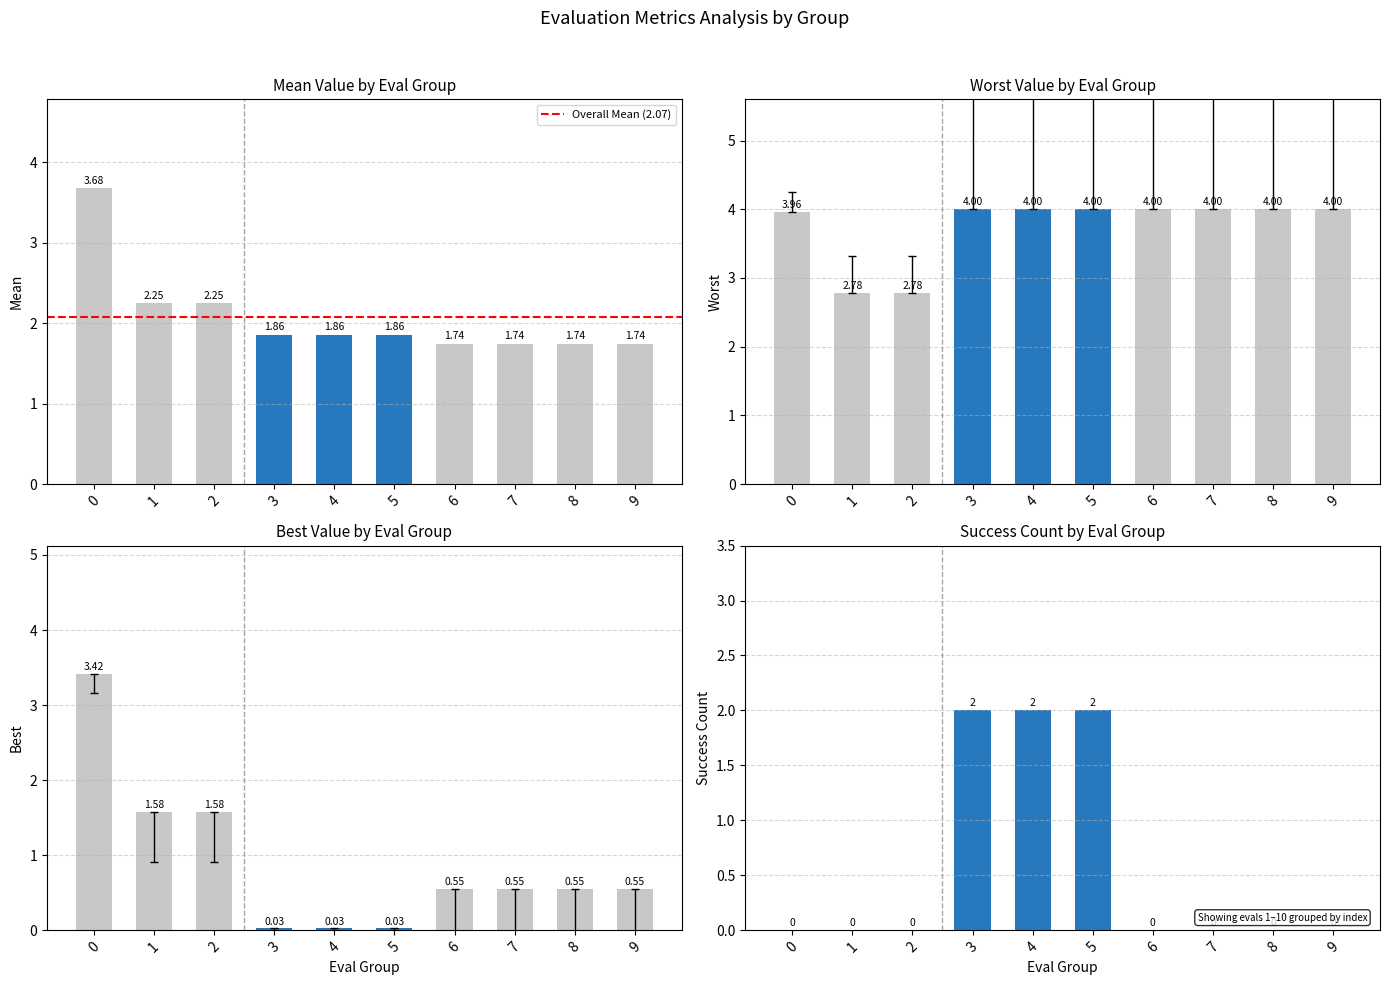

What is the average value of the best series?

0.9